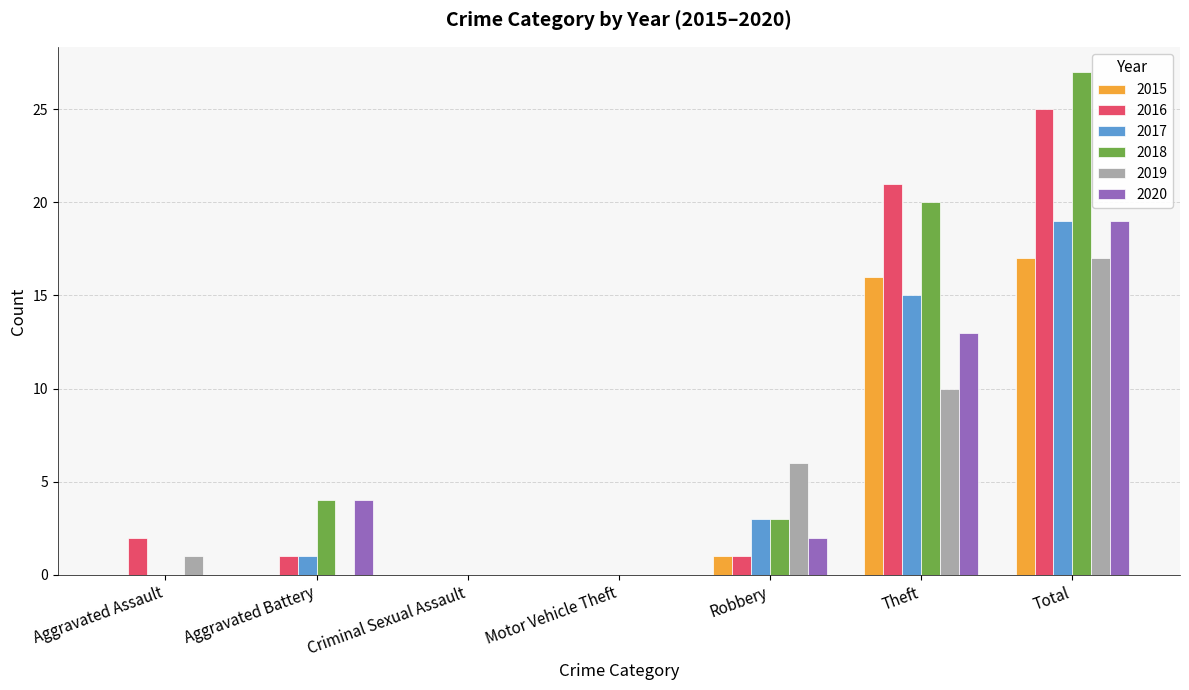

How many distinct data groups are displayed?

6